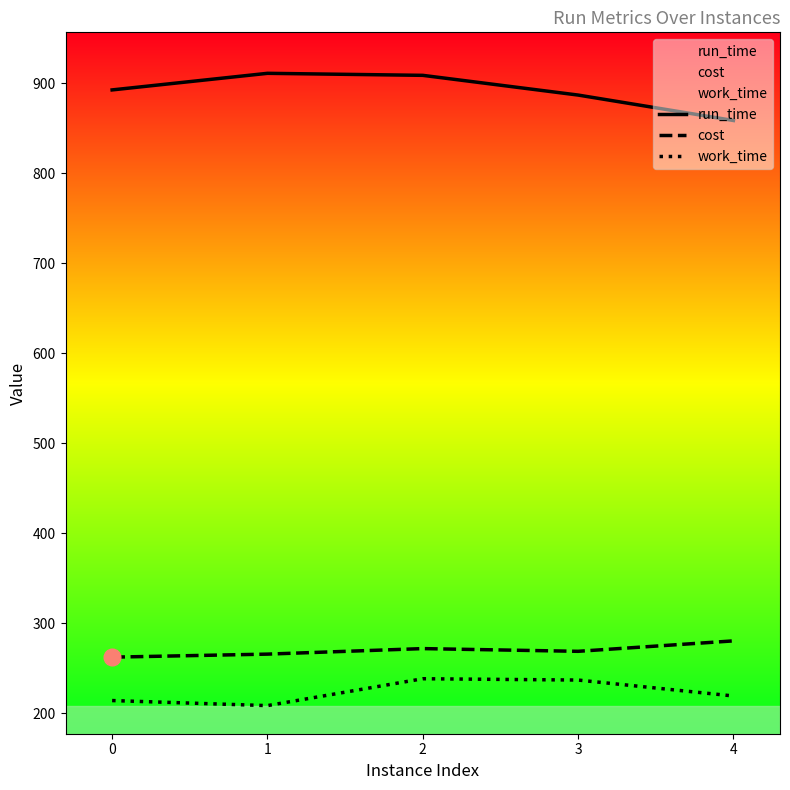

Does the chart have visible grid lines?

No